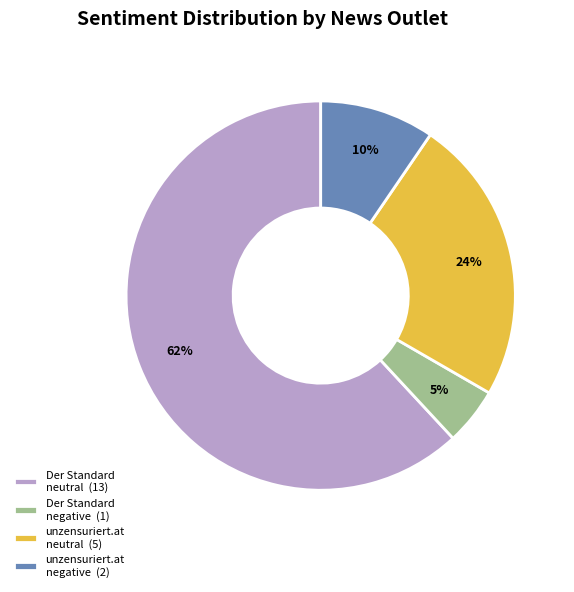

Do Der Standard neutral (13) and Der Standard negative (1) together represent more than half of the pie?

Yes